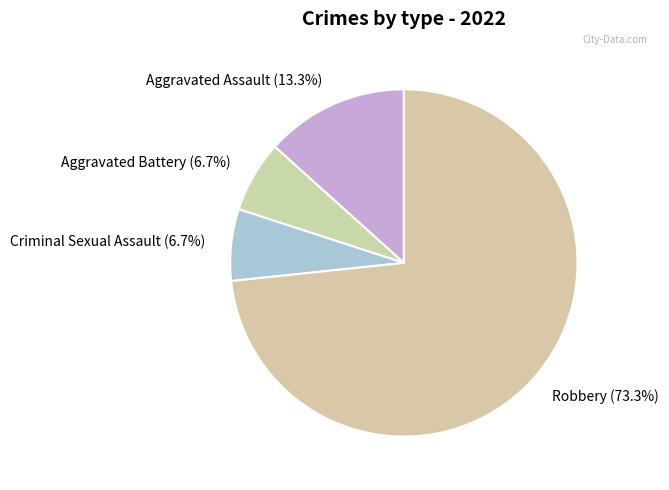

What portion of the pie excludes Criminal Sexual Assault?

93.3%